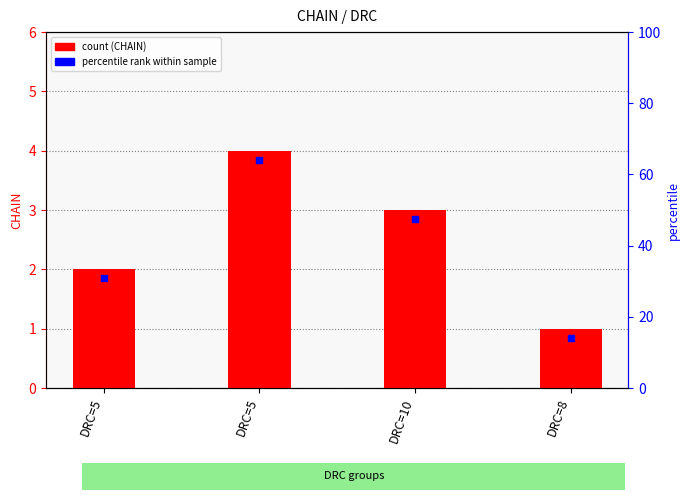

What is the value of the 1st bar from the left?

2